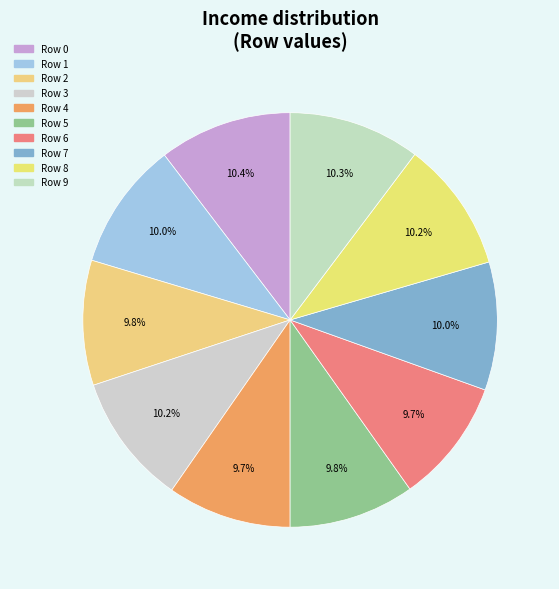

Is there a majority slice in this chart?

No